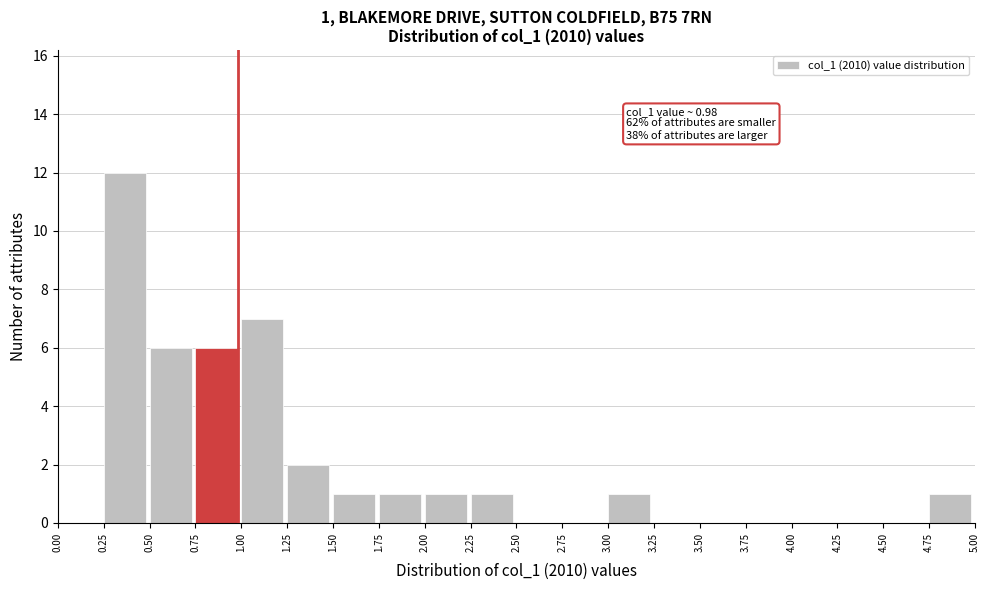

Over which range of the x-axis is the bar tallest?

0.25 to 0.50